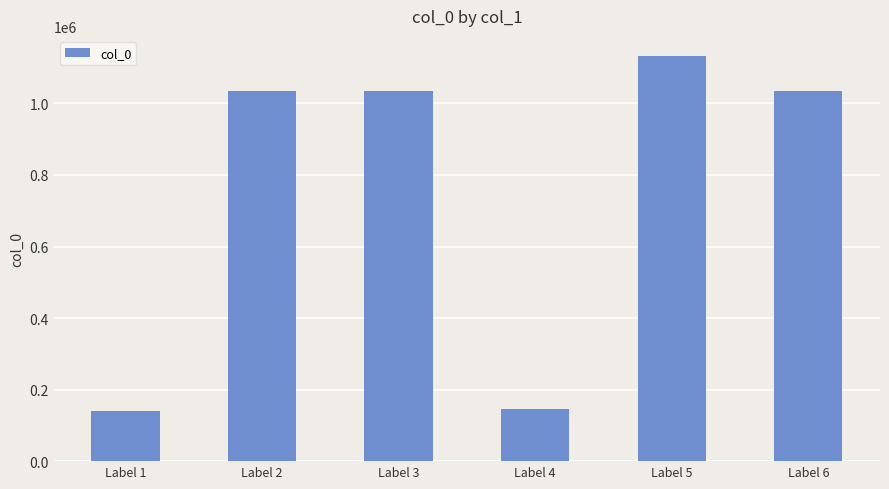

How many distinct data groups are displayed?

1